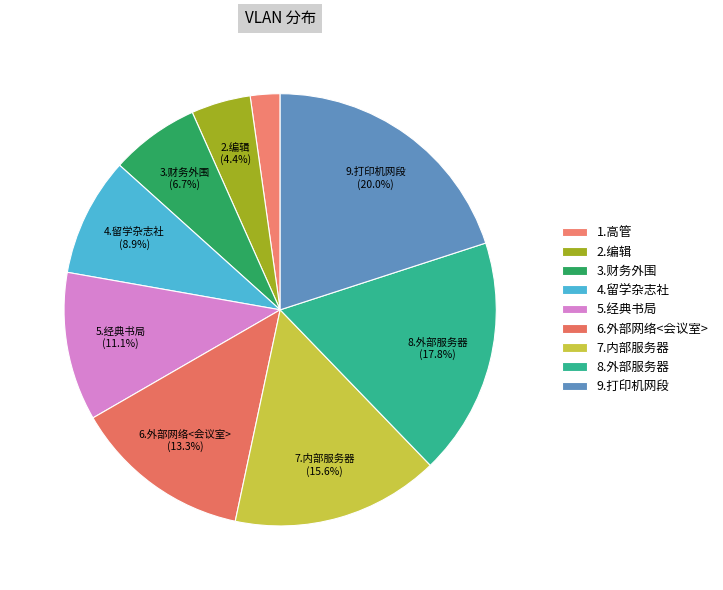

Rank the categories by value from lowest to highest.

1.高管, 2.编辑, 3.财务外围, 4.留学杂志社, 5.经典书局, 6.外部网络<会议室>, 7.内部服务器, 8.外部服务器, 9.打印机网段